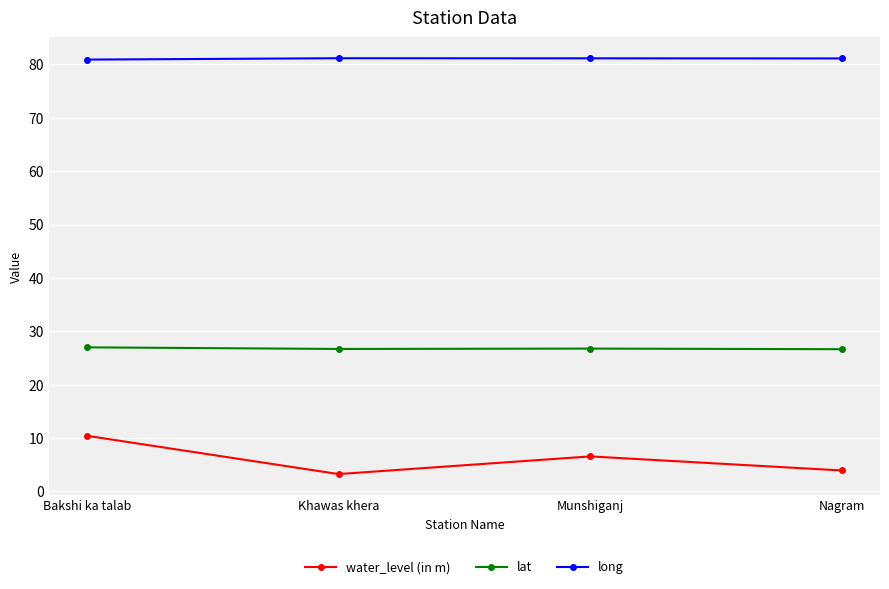

True or false: water_level (in m) and lat cross at least once.

False